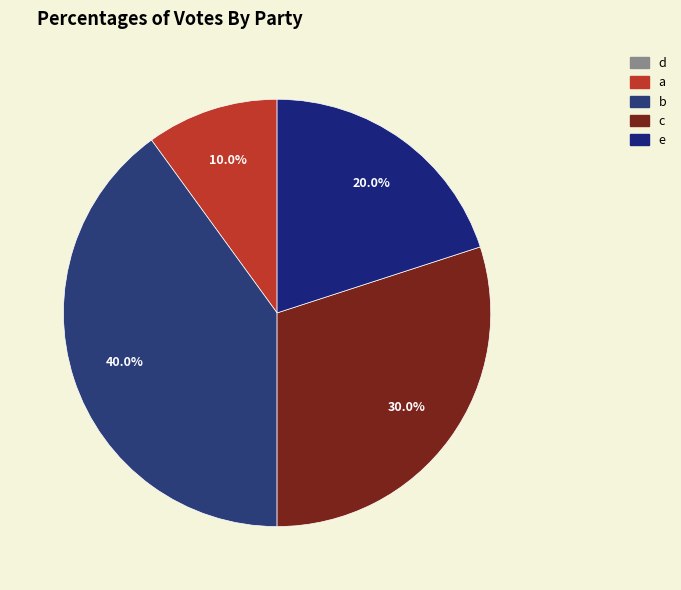

What percentage is the a slice, to the nearest percent?

10%